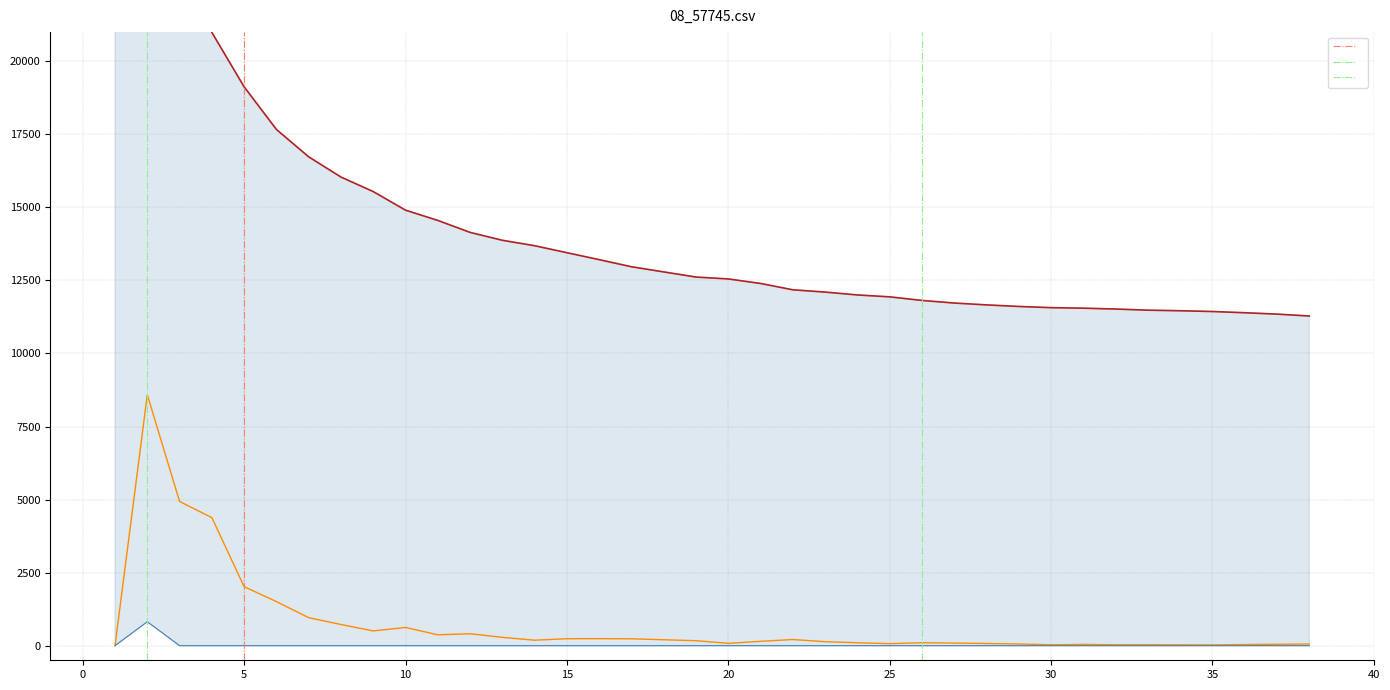

Does the chart display data point markers on the line(s)?

No